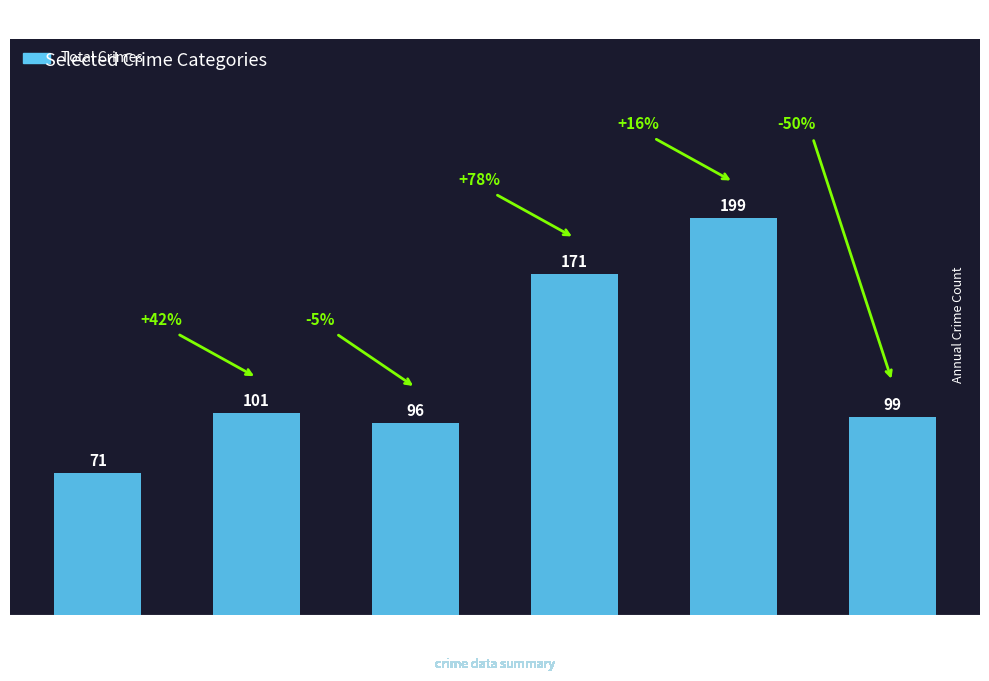

What value does the data have at 2015, to the nearest 10?

70